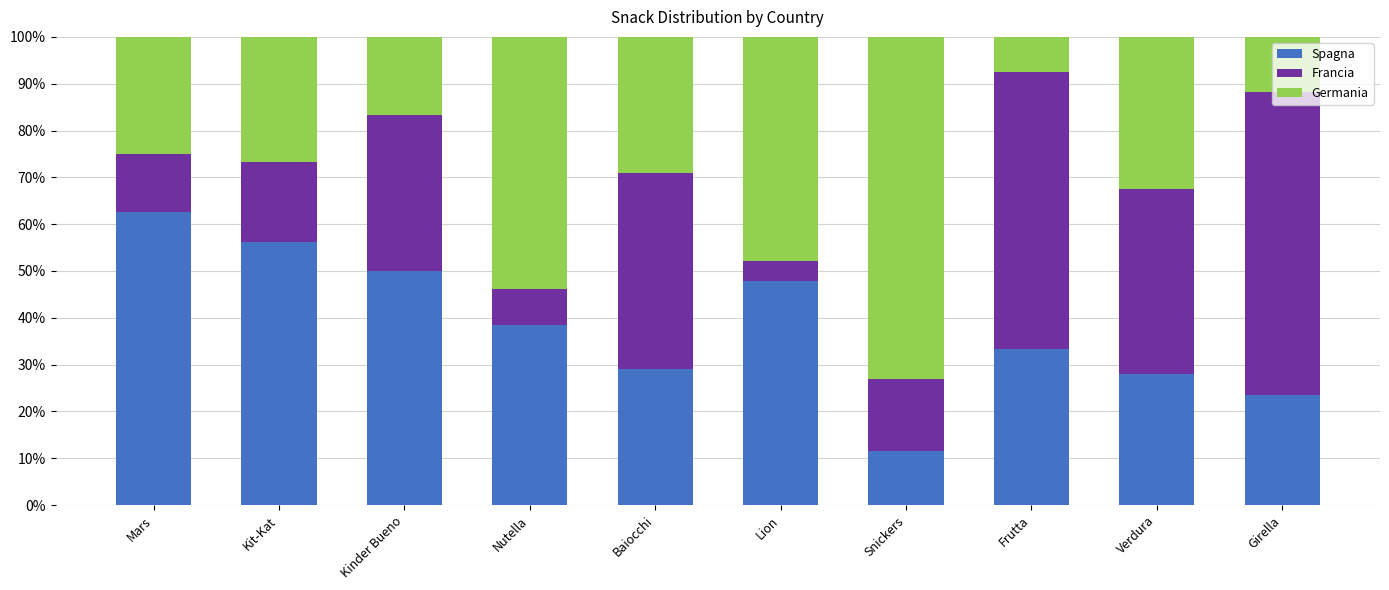

True or false: Spagna has a value of 65.6 at Kinder Bueno.

False